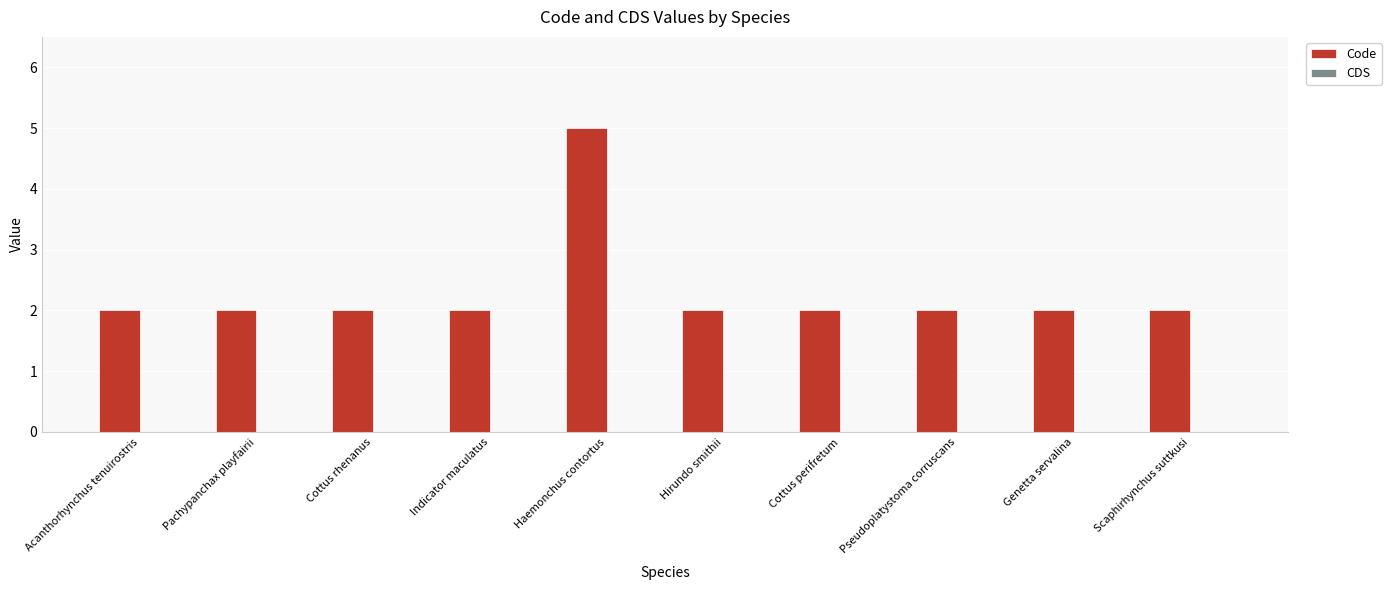

What is the ratio of the value at Indicator maculatus to the value at Pseudoplatystoma corruscans?

1.0